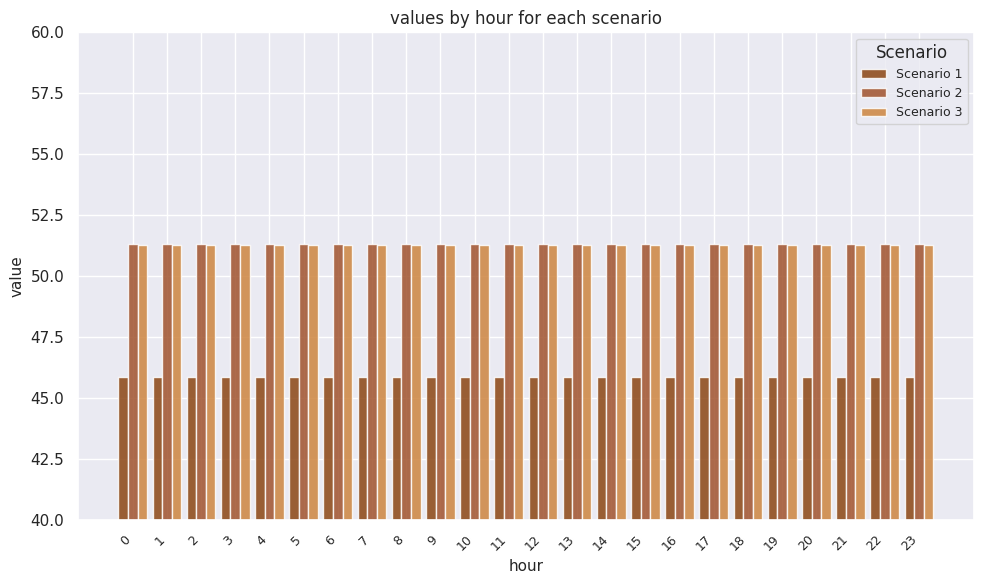

What are all the series names shown in the legend?

Scenario 1, Scenario 2, Scenario 3